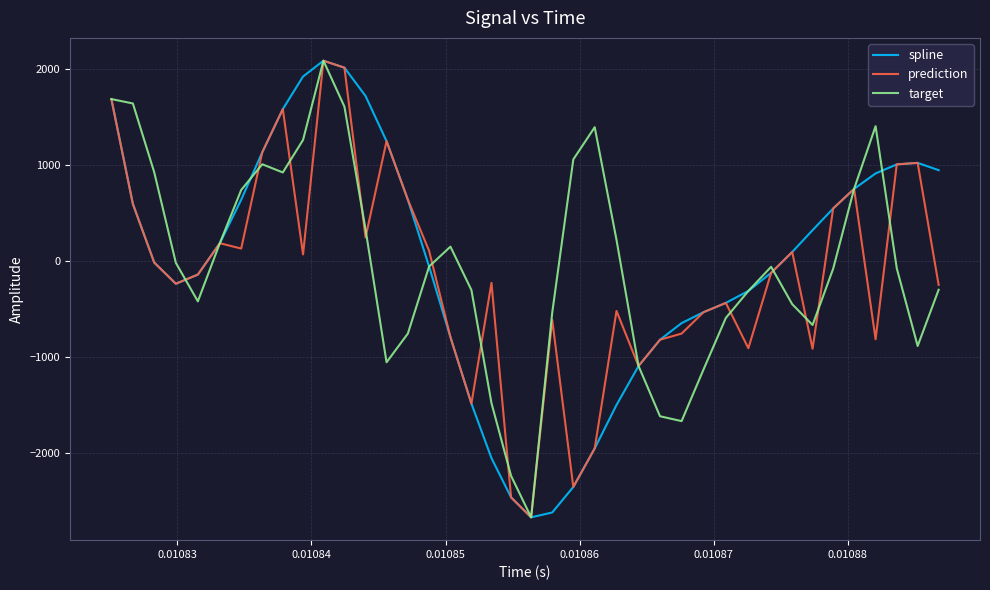

What is the difference between the maximum and minimum values in the target series?

4748.7